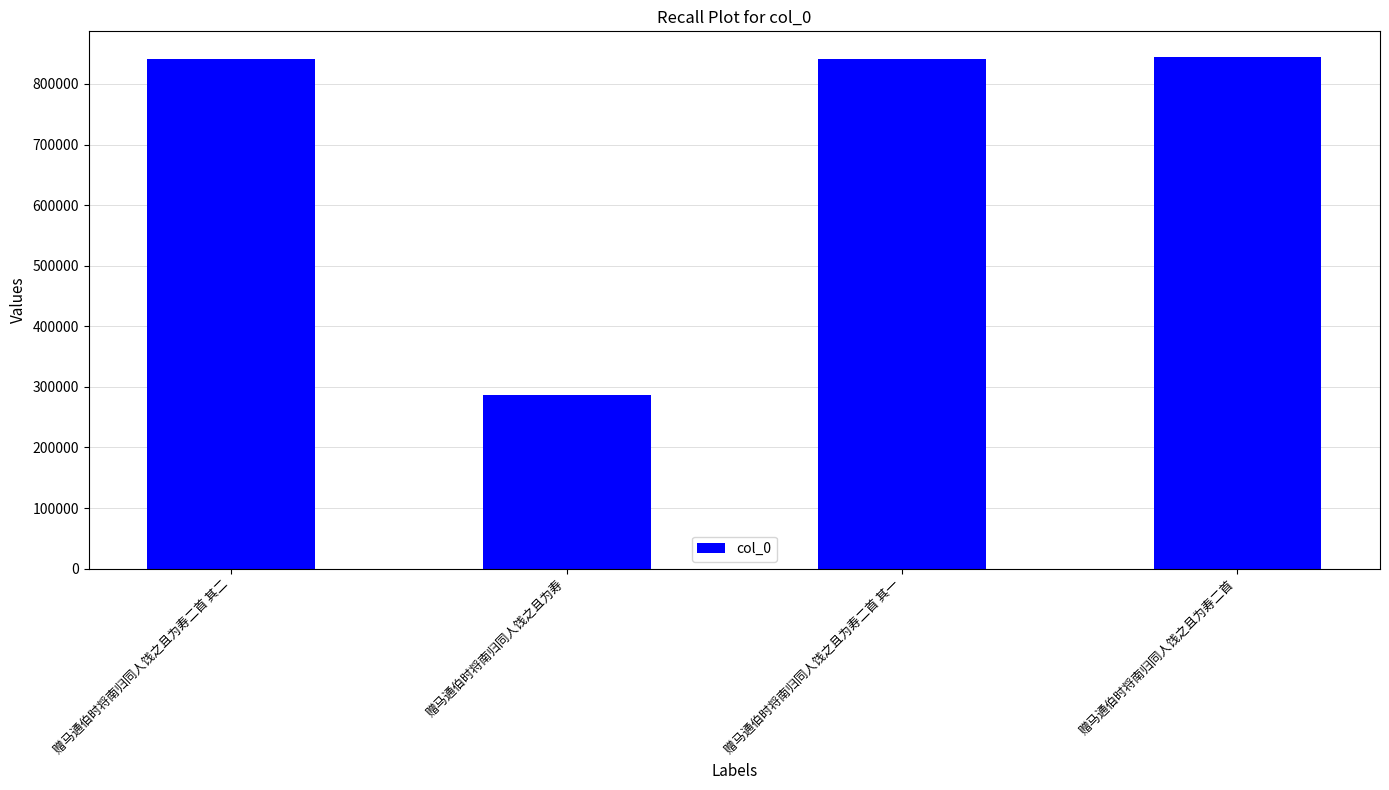

What is the difference between the second highest and minimum values?

553590